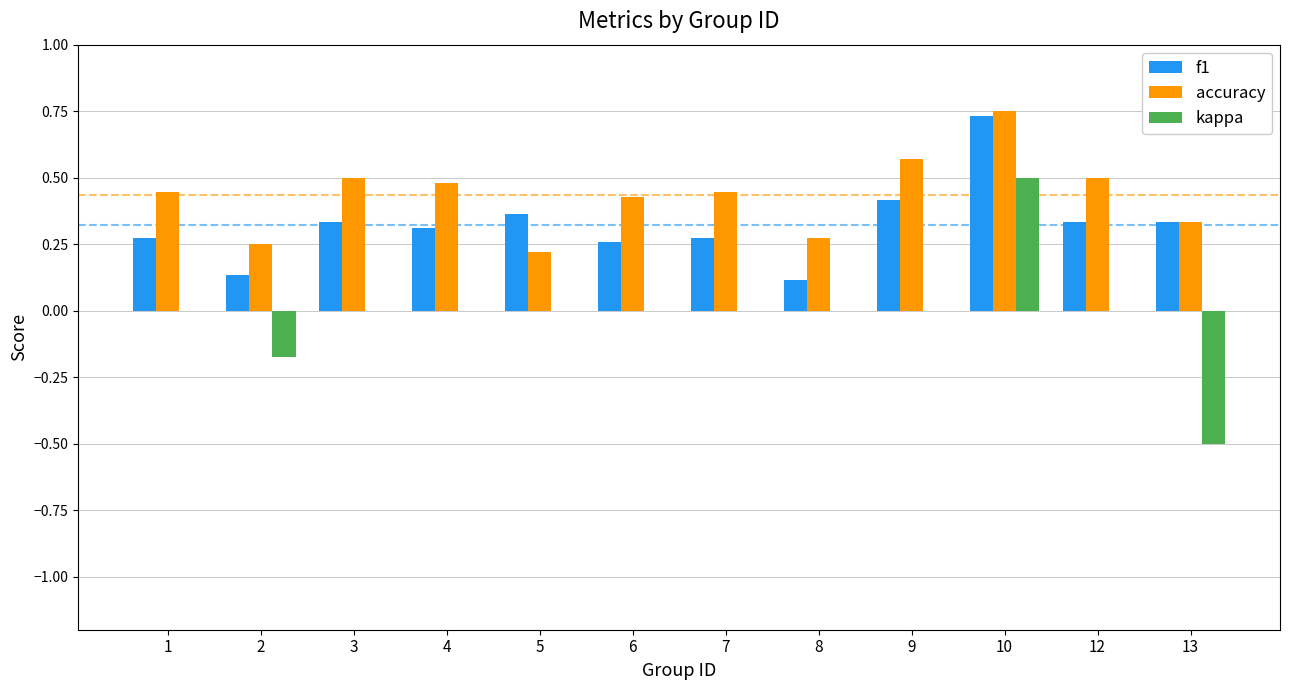

Is the value of f1 at 8 greater than the value of kappa at 8?

Yes